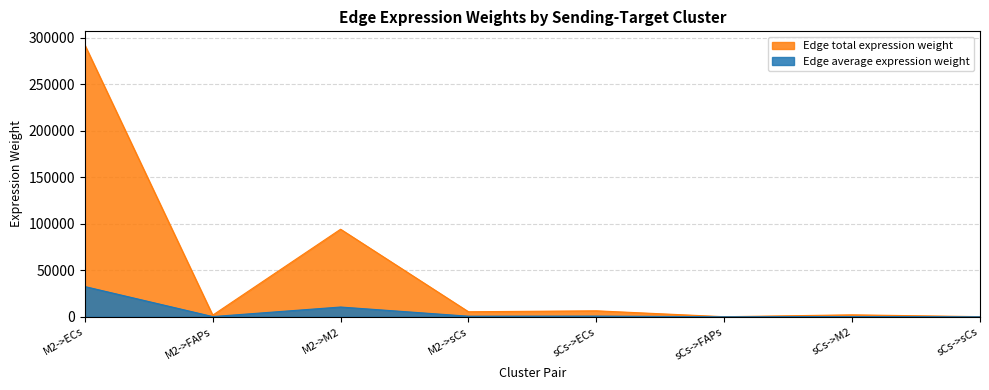

At how many categories does at least one series exceed 110009?

1